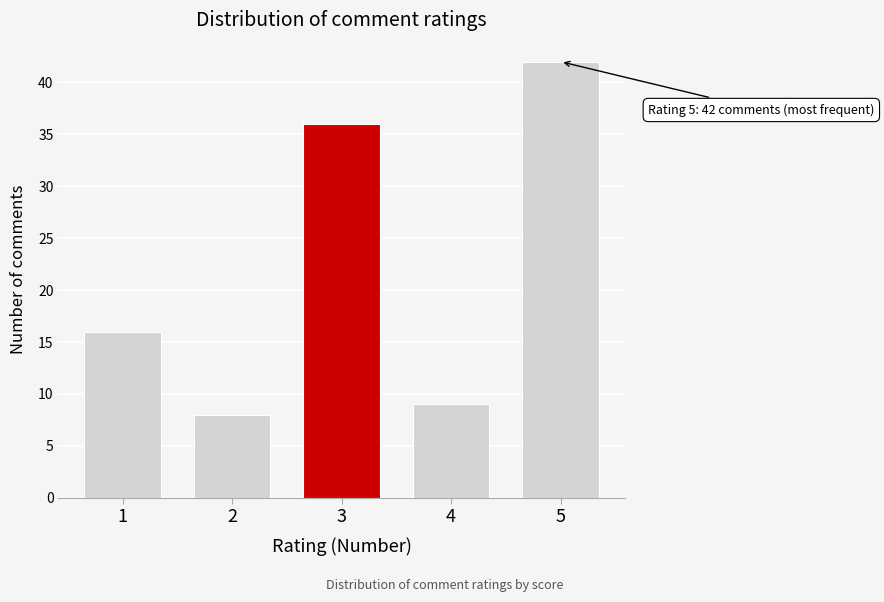

Reading left to right, transcribe all the data shown in this chart.

16	8	36	9	42